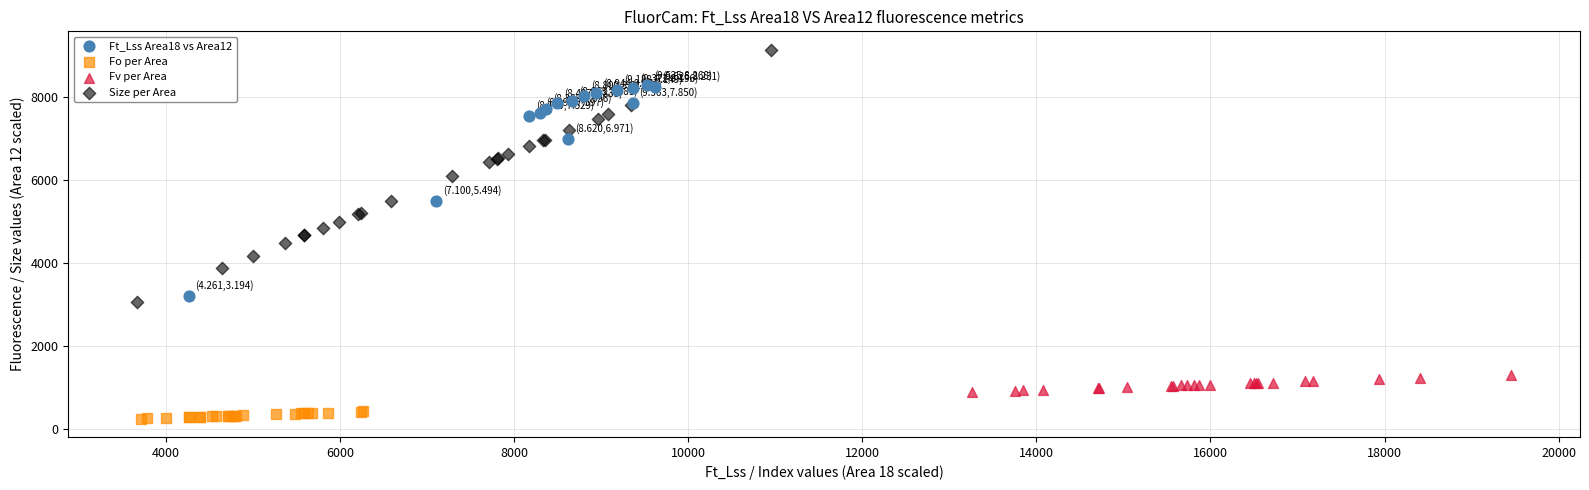

Which series contains the lowest Y value?

Fo per Area